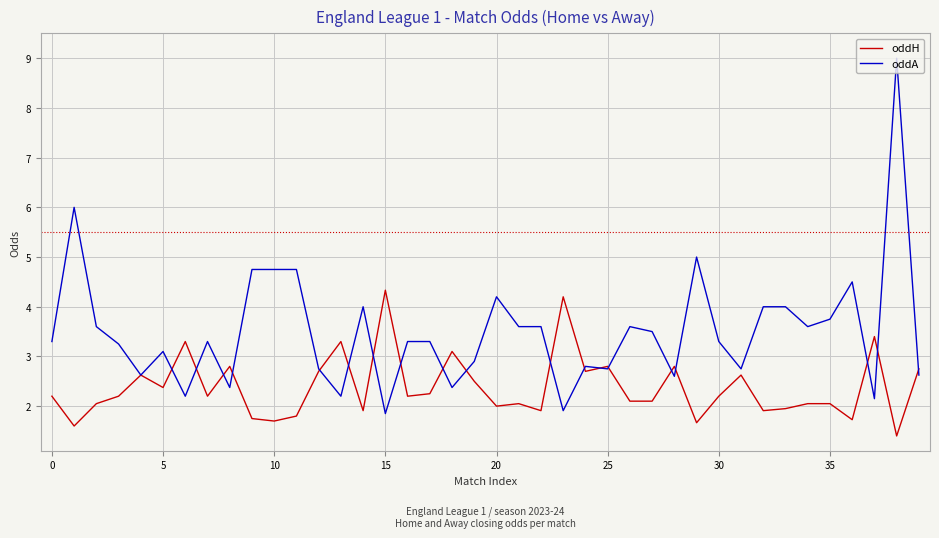

Which series has the widest spread of values?

oddA